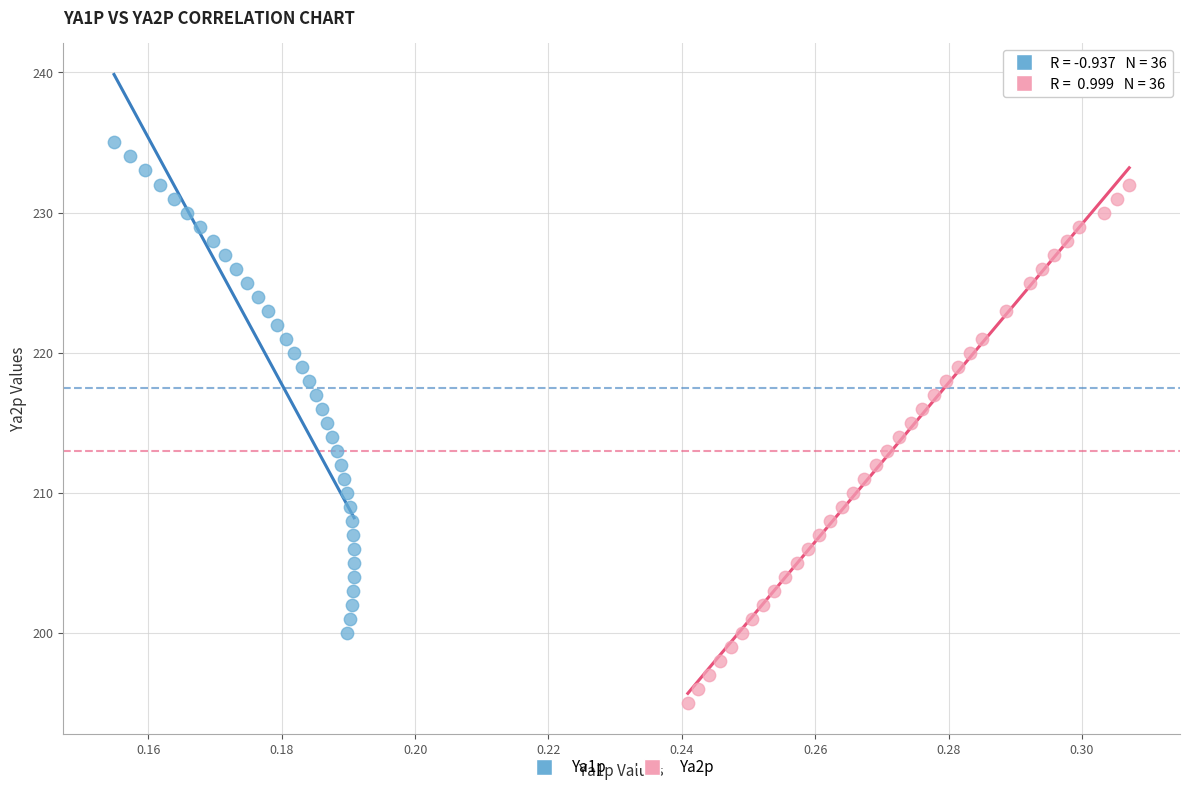

Which series contains the lowest Y value?

Ya2p